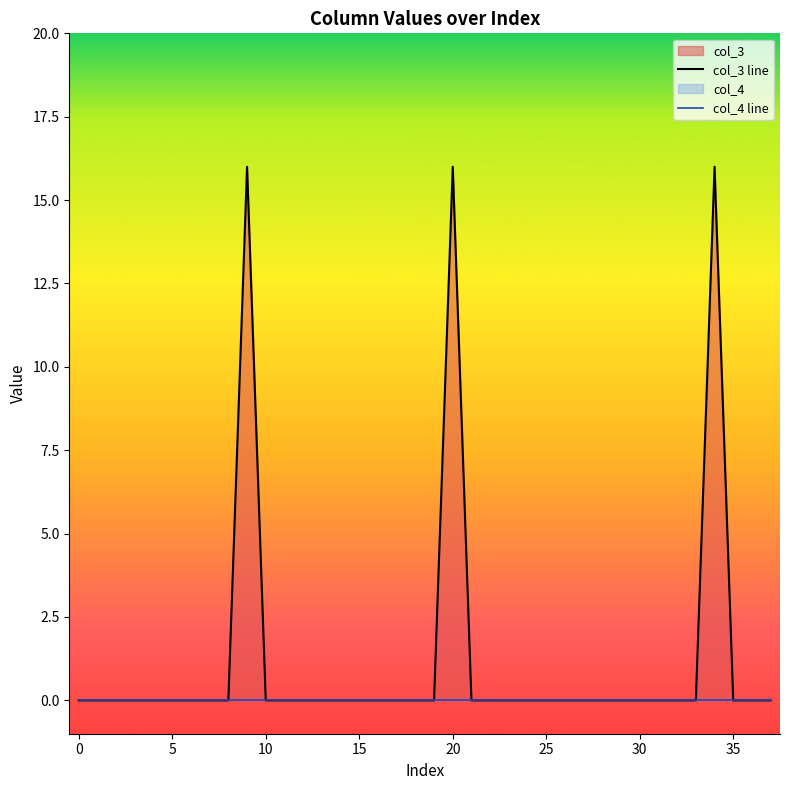

In col_3 line, how many points are higher than both neighbors (excluding endpoints)?

3